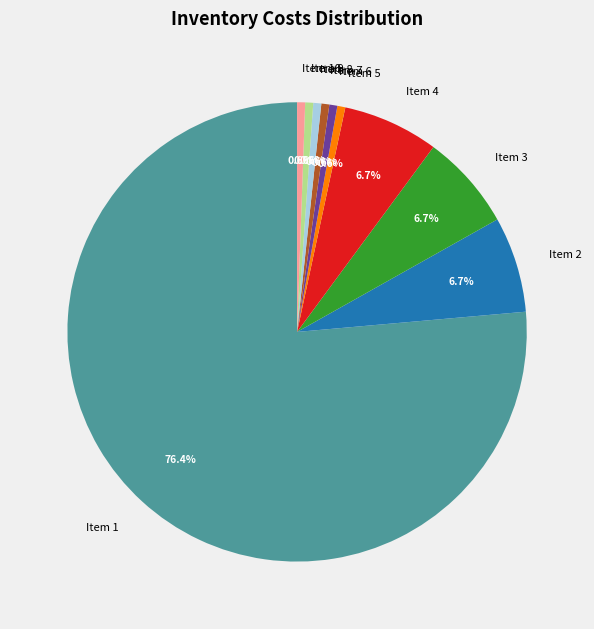

How much of the chart is everything except Item 5?

99.4%